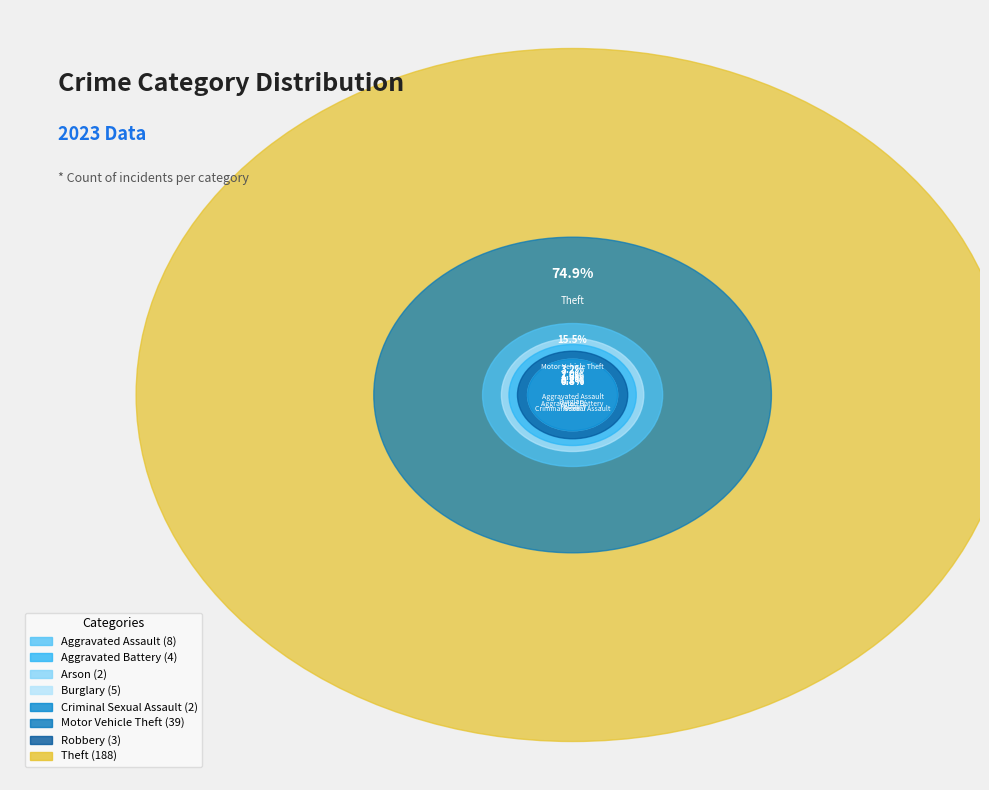

True or false: Arson accounts for 11% of the total.

False